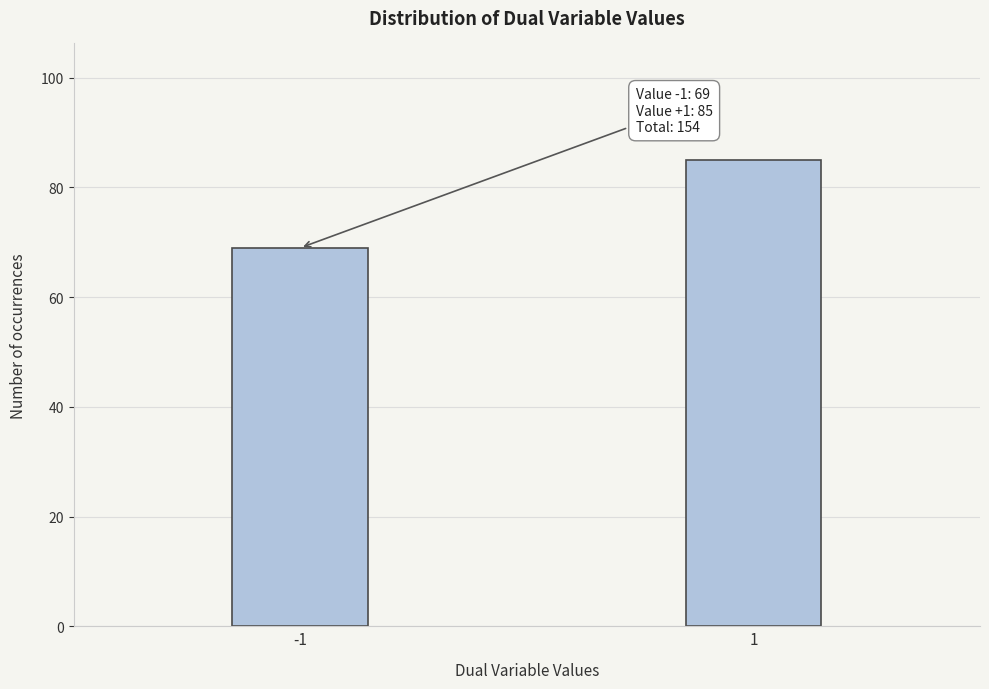

Reading left to right, what are all the values shown in this chart?

-1=69	1=85